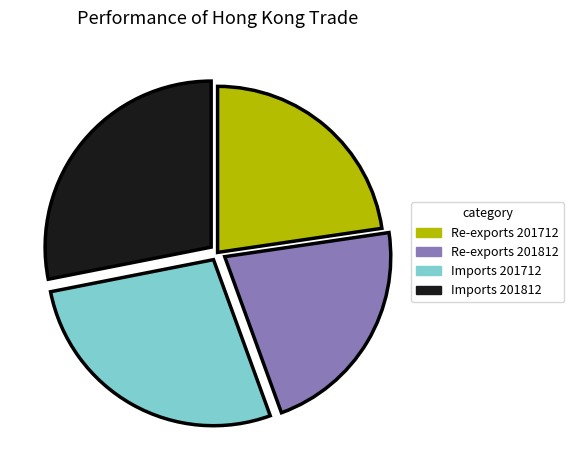

Is there a majority slice in this chart?

No